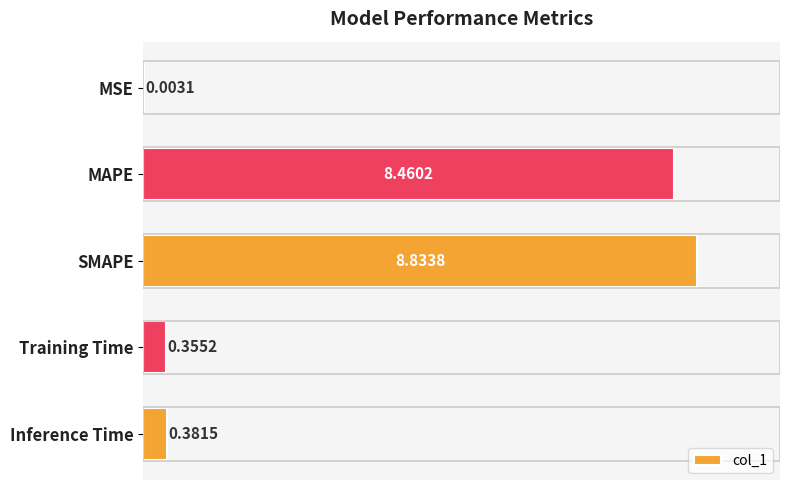

Between Inference Time and Training Time, which is larger?

Inference Time